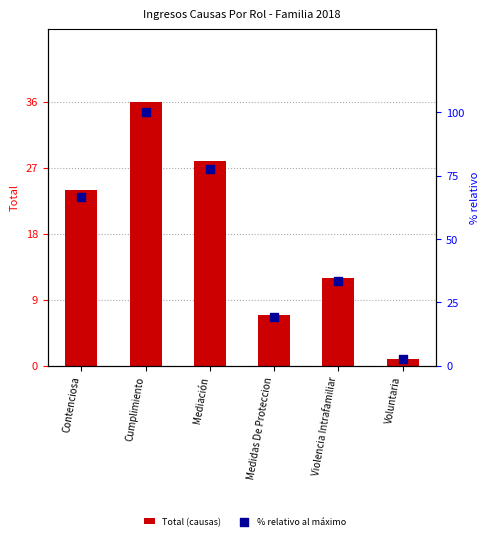

Which series contains the highest Y value?

% relativo al máximo